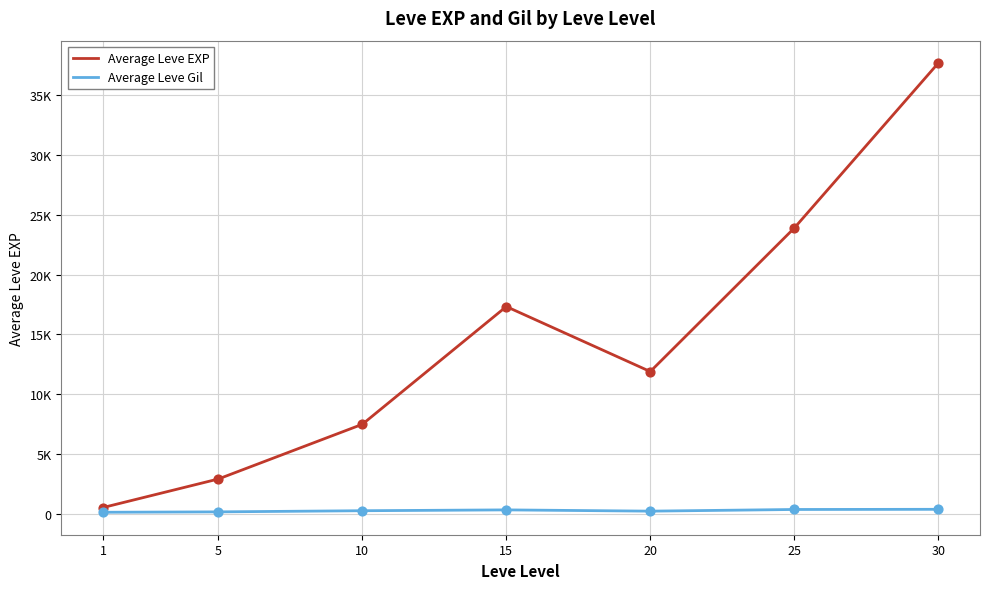

Which series has the largest total across all categories?

Average Leve EXP